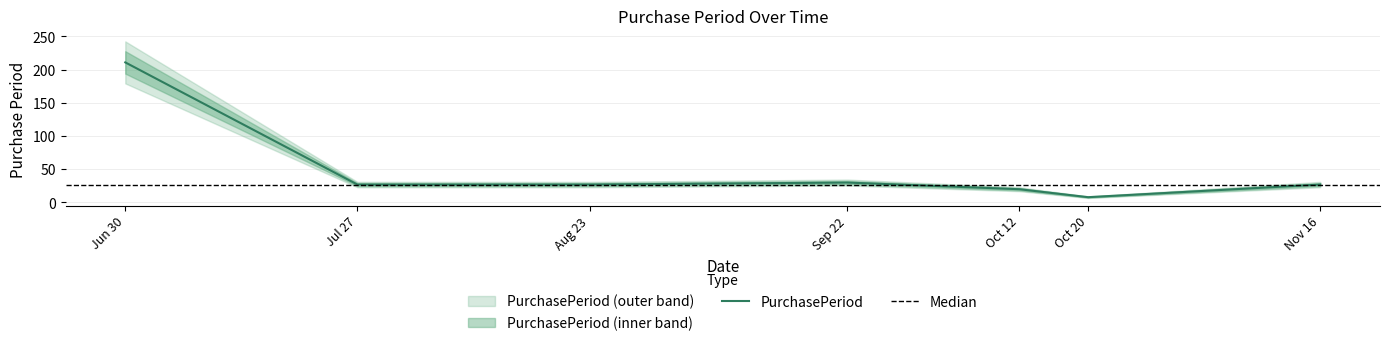

How many categories are shown in the chart?

7